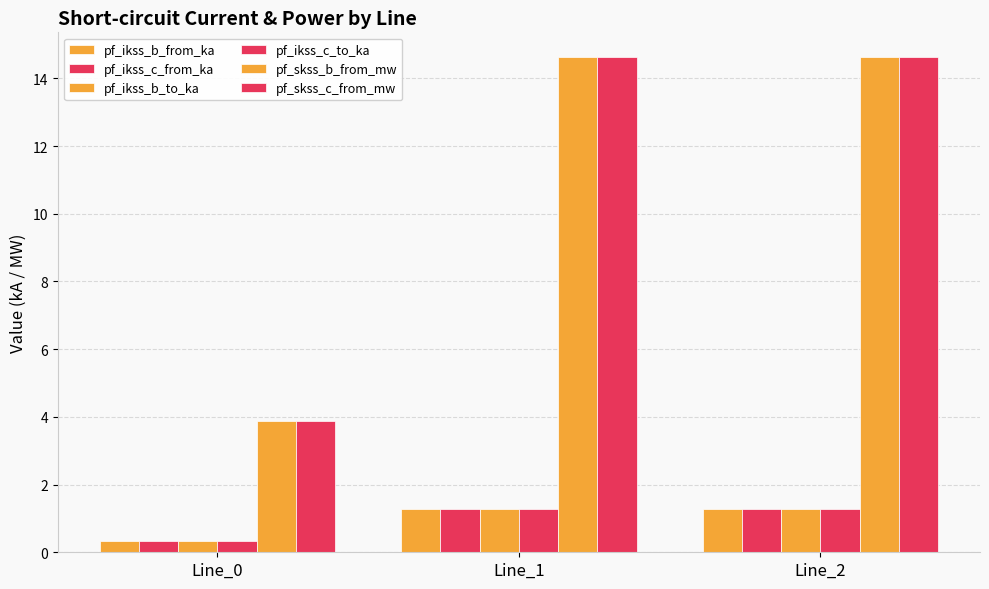

How many bars are there in each group?

6